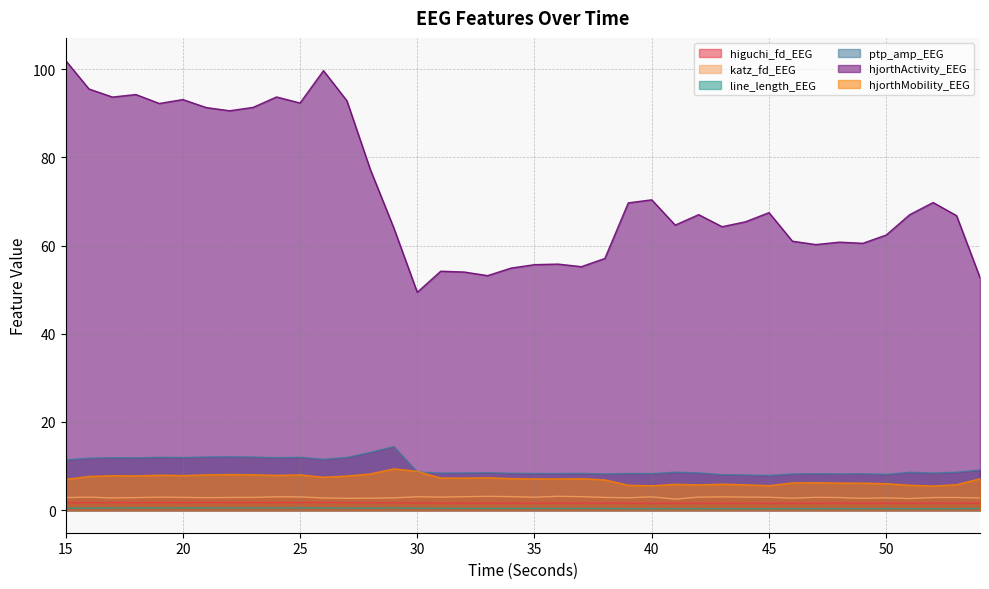

True or false: higuchi_fd_EEG and line_length_EEG cross at least once.

False